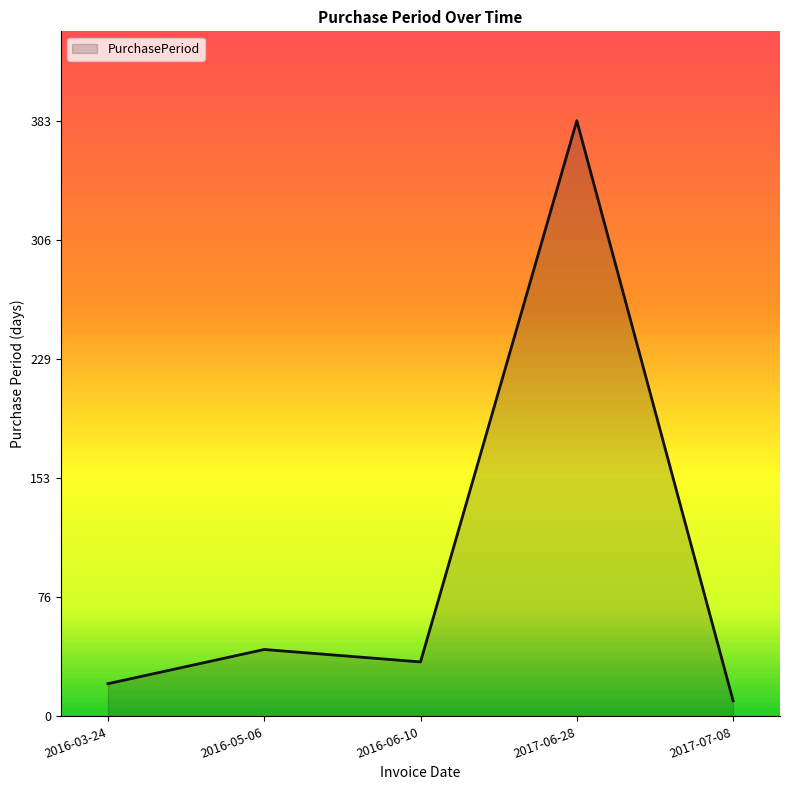

Which has a higher value, 2016-03-24 or 2017-06-28?

2017-06-28